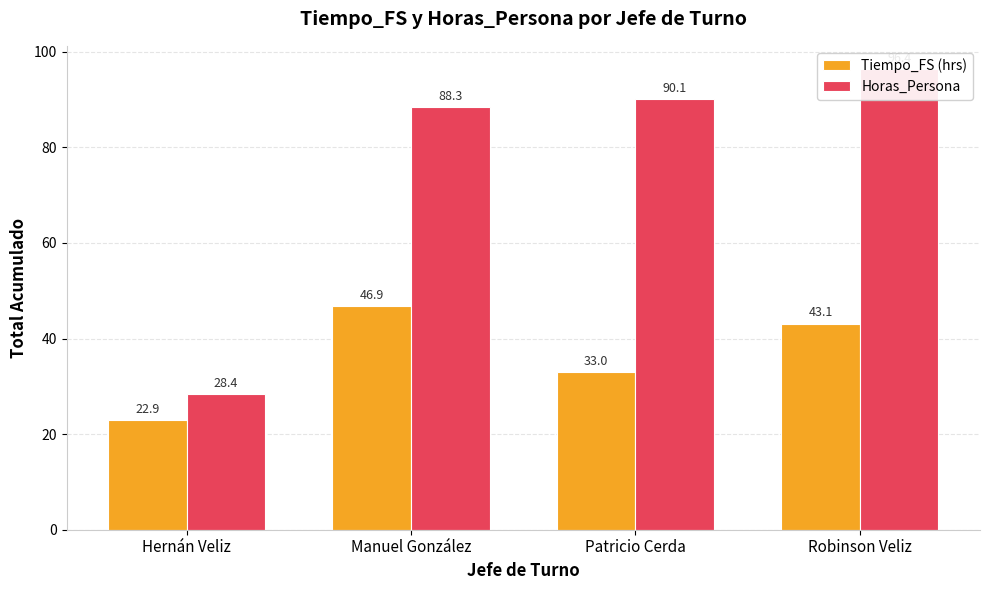

At which label does Tiempo_FS (hrs) first exceed 43?

Manuel González